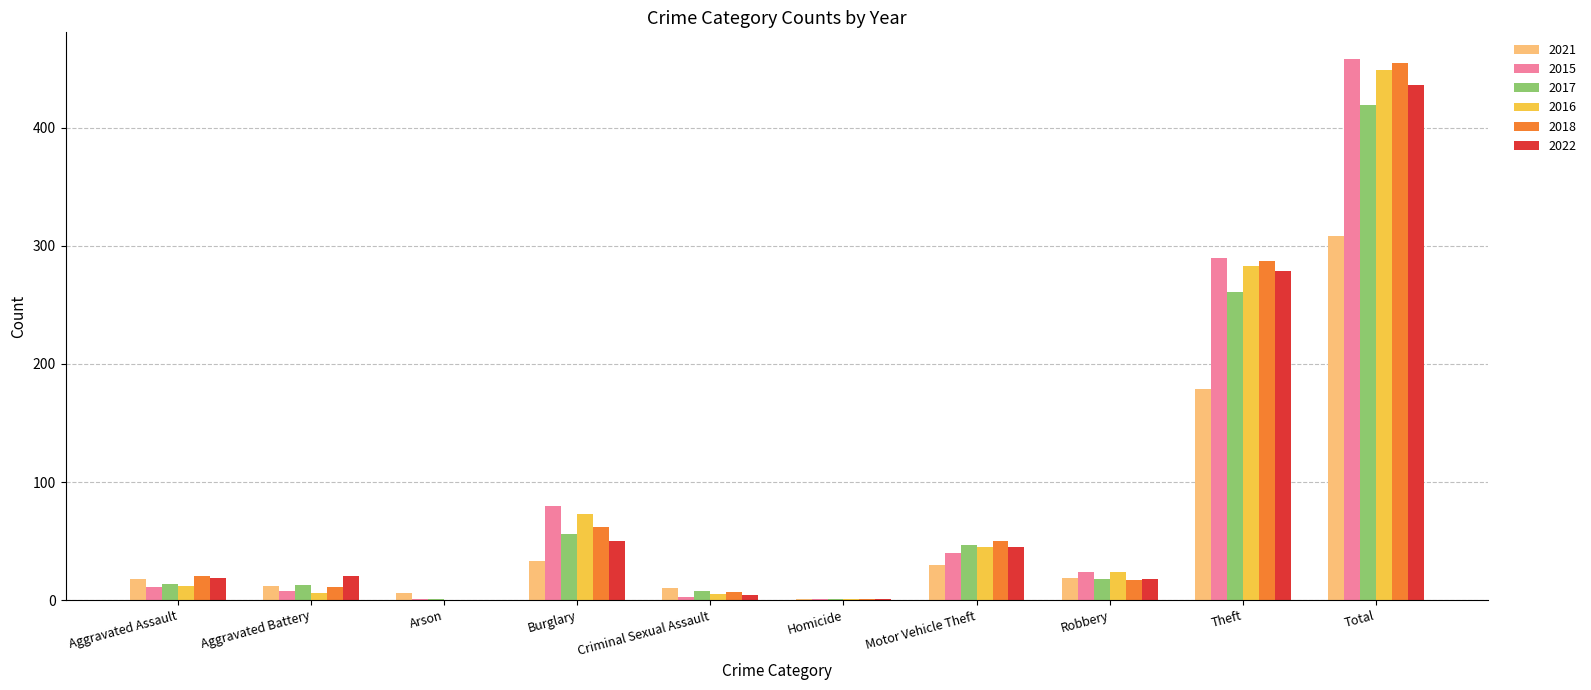

The value of 2021 at Total is 308. True or false?

True